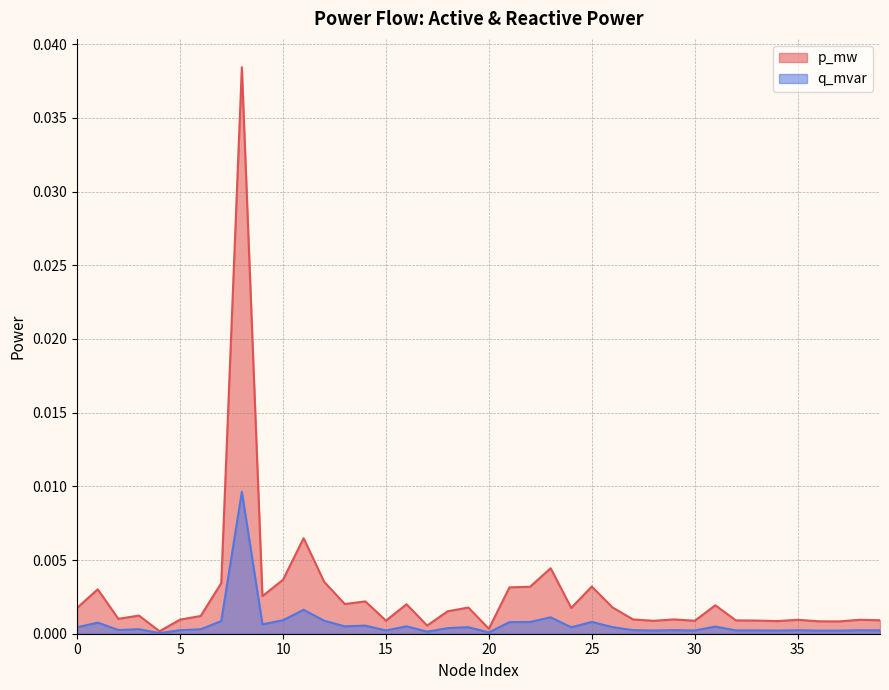

Where is the first local maximum for p_mw?

1